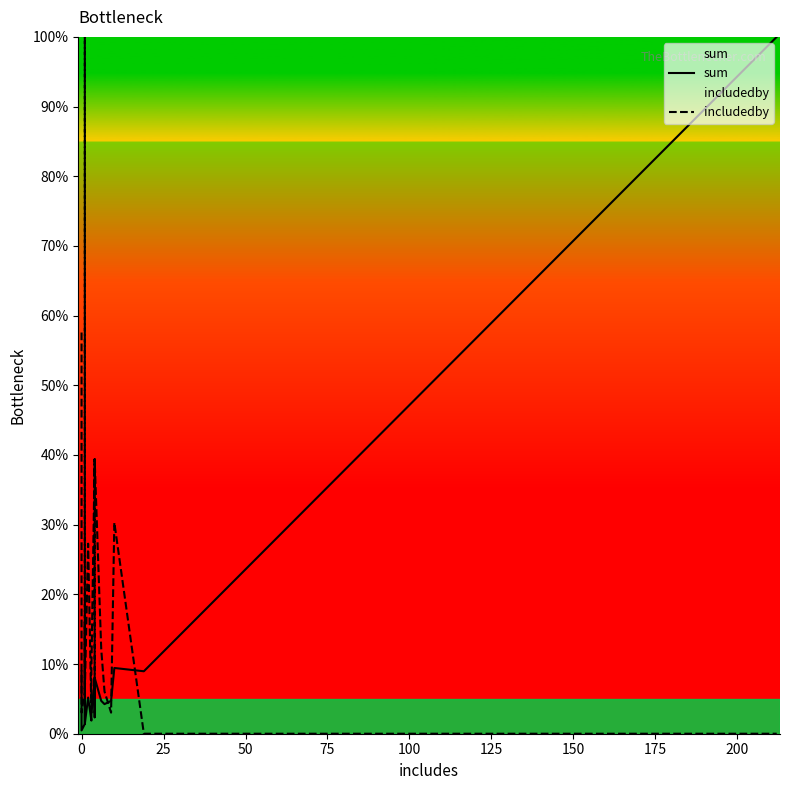

What is the maximum value for sum?

100.0